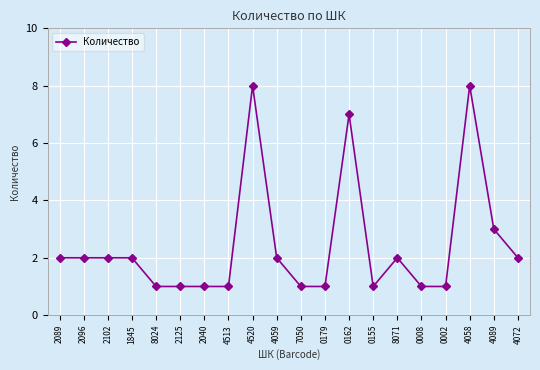

What is the label of the 15th point from the left?

8071